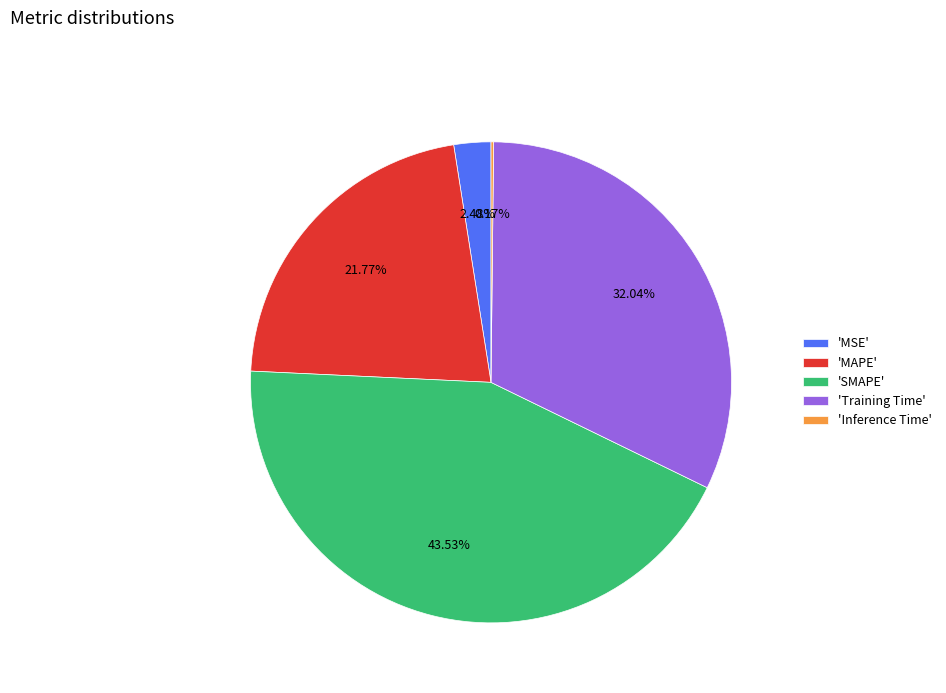

Which category has the biggest portion of the pie?

'SMAPE'